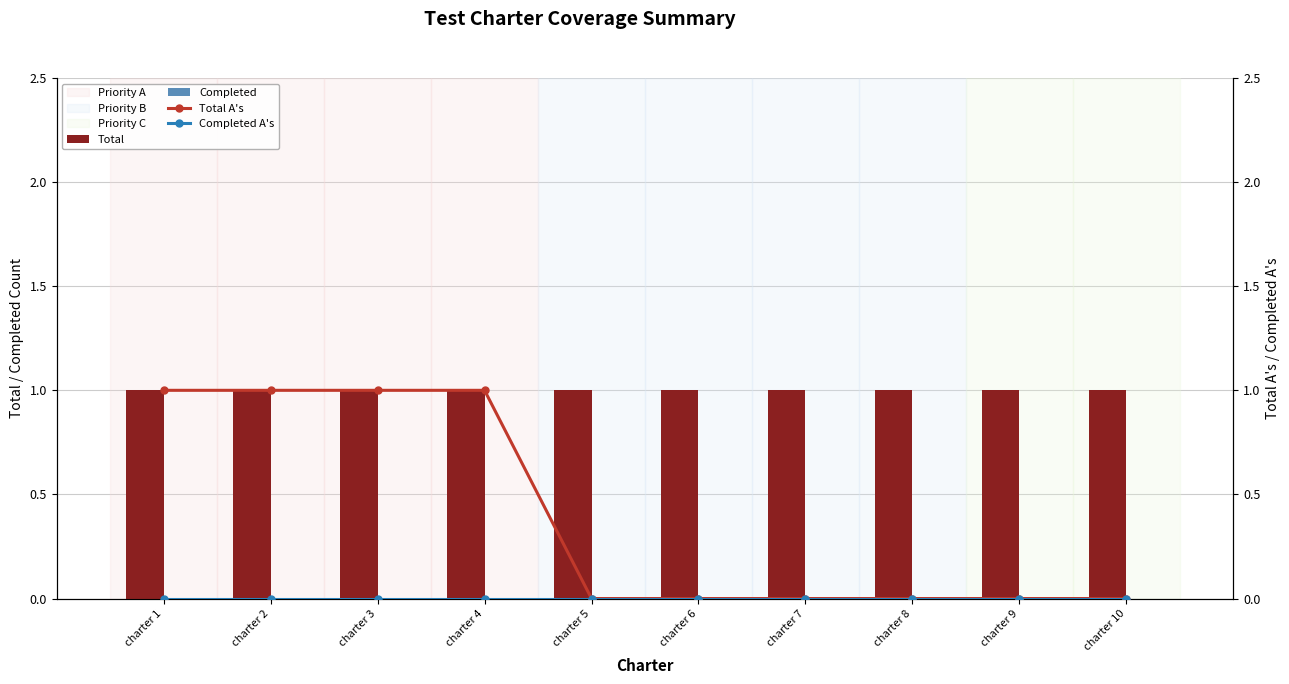

At which label is Completed closest to 0?

charter 1